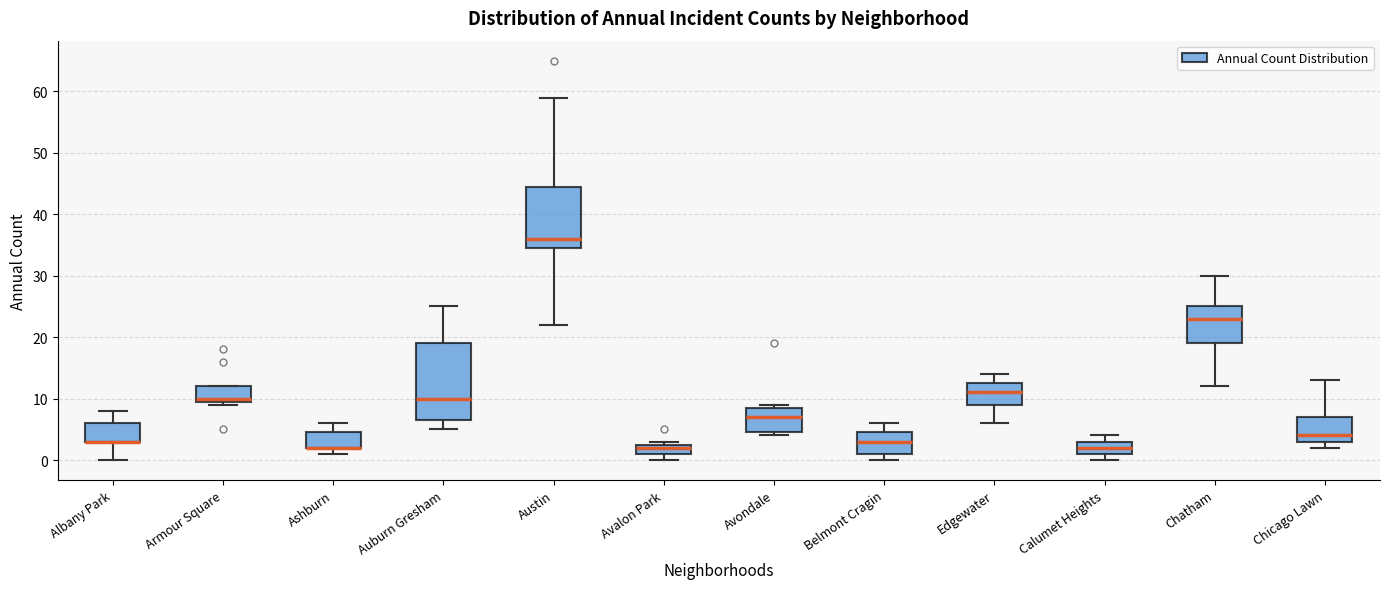

Comparing the boxes themselves (not the whiskers), which one is the tallest?

Auburn Gresham